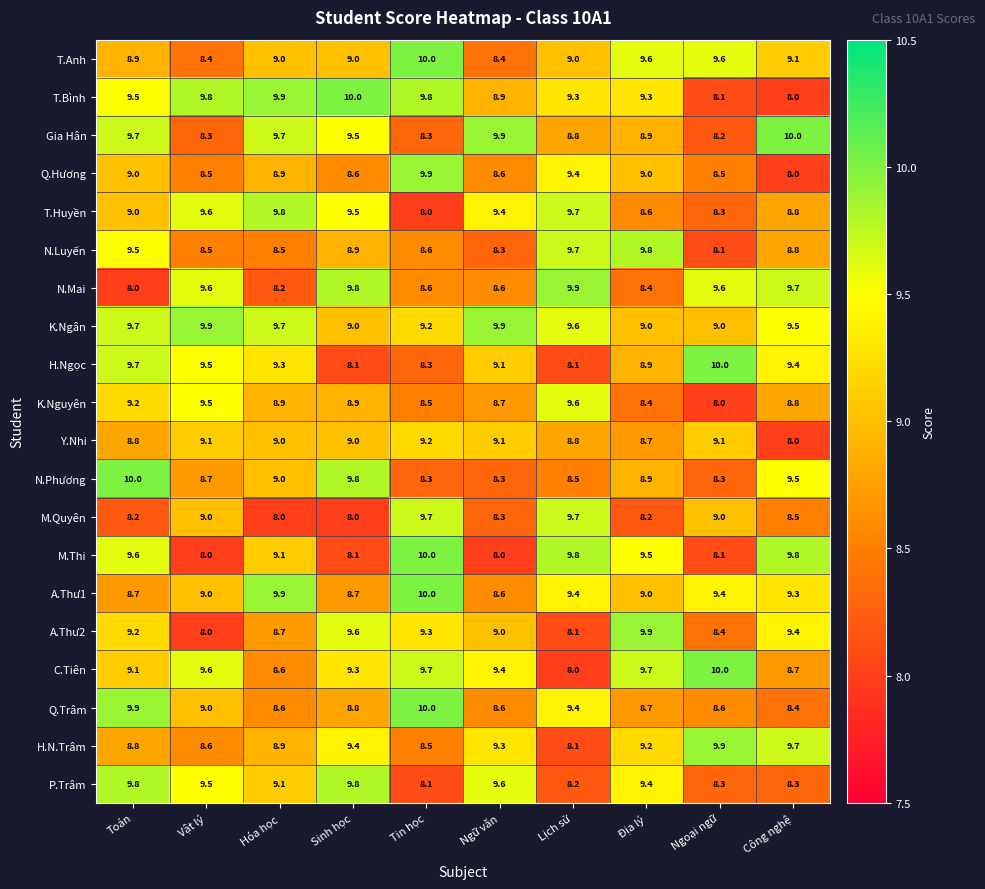

Between Tin học and Công nghệ, which series saw the biggest shift?

Q.Hương